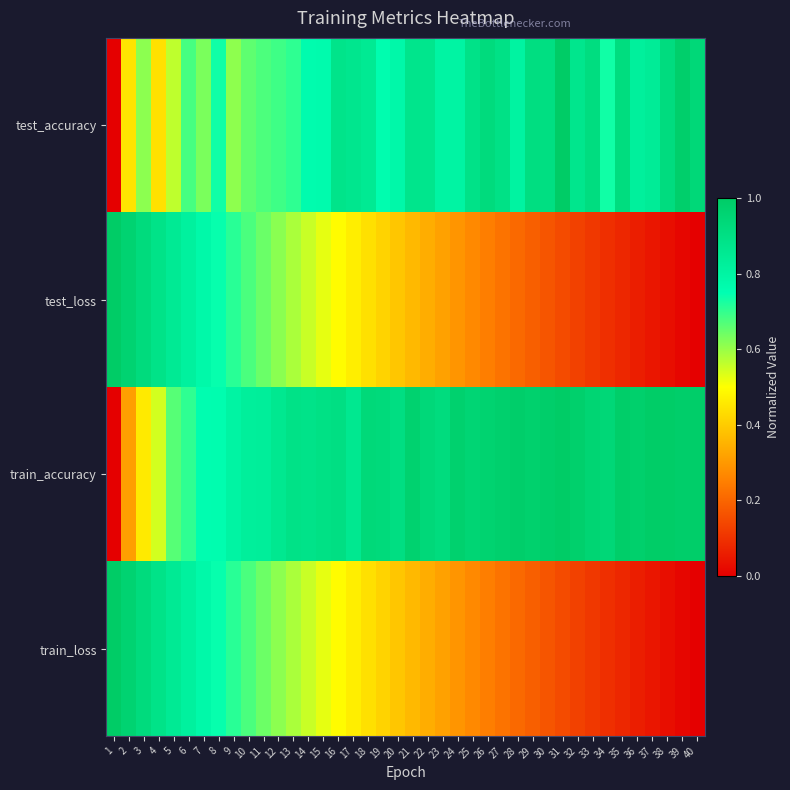

Reading left to right, what are all the values shown in this chart?

test_accuracy: 1=0.0	2=0.4	3=0.6	4=0.4	5=0.6	6=0.7	7=0.6	8=0.7	9=0.6	10=0.7	11=0.7	12=0.7	13=0.7	14=0.8	15=0.8	16=0.9	17=0.9	18=0.9	19=0.8	20=0.8	21=0.9	22=0.9	23=0.8	24=0.8	25=0.9	26=0.9	27=0.9	28=0.8	29=0.9	30=0.9	31=1.0	32=0.9	33=0.9	34=0.7	35=0.9	36=0.8	37=0.8	38=0.9	39=1.0	40=0.9
test_loss: 1=1.0	2=1.0	3=0.9	4=0.9	5=0.8	6=0.8	7=0.8	8=0.7	9=0.7	10=0.7	11=0.6	12=0.6	13=0.6	14=0.6	15=0.5	16=0.5	17=0.5	18=0.4	19=0.4	20=0.4	21=0.4	22=0.3	23=0.3	24=0.3	25=0.3	26=0.2	27=0.2	28=0.2	29=0.2	30=0.2	31=0.1	32=0.1	33=0.1	34=0.1	35=0.1	36=0.1	37=0.0	38=0.0	39=0.0	40=0.0
train_accuracy: 1=0.0	2=0.3	3=0.5	4=0.5	5=0.7	6=0.7	7=0.8	8=0.8	9=0.8	10=0.8	11=0.8	12=0.9	13=0.9	14=0.9	15=0.9	16=0.9	17=0.9	18=0.9	19=0.9	20=0.9	21=1.0	22=0.9	23=0.9	24=1.0	25=1.0	26=1.0	27=1.0	28=1.0	29=1.0	30=1.0	31=1.0	32=1.0	33=1.0	34=0.9	35=1.0	36=1.0	37=1.0	38=1.0	39=1.0	40=1.0
train_loss: 1=1.0	2=1.0	3=0.9	4=0.9	5=0.8	6=0.8	7=0.8	8=0.7	9=0.7	10=0.7	11=0.6	12=0.6	13=0.6	14=0.6	15=0.5	16=0.5	17=0.5	18=0.4	19=0.4	20=0.4	21=0.4	22=0.3	23=0.3	24=0.3	25=0.3	26=0.2	27=0.2	28=0.2	29=0.2	30=0.2	31=0.1	32=0.1	33=0.1	34=0.1	35=0.1	36=0.1	37=0.0	38=0.0	39=0.0	40=0.0